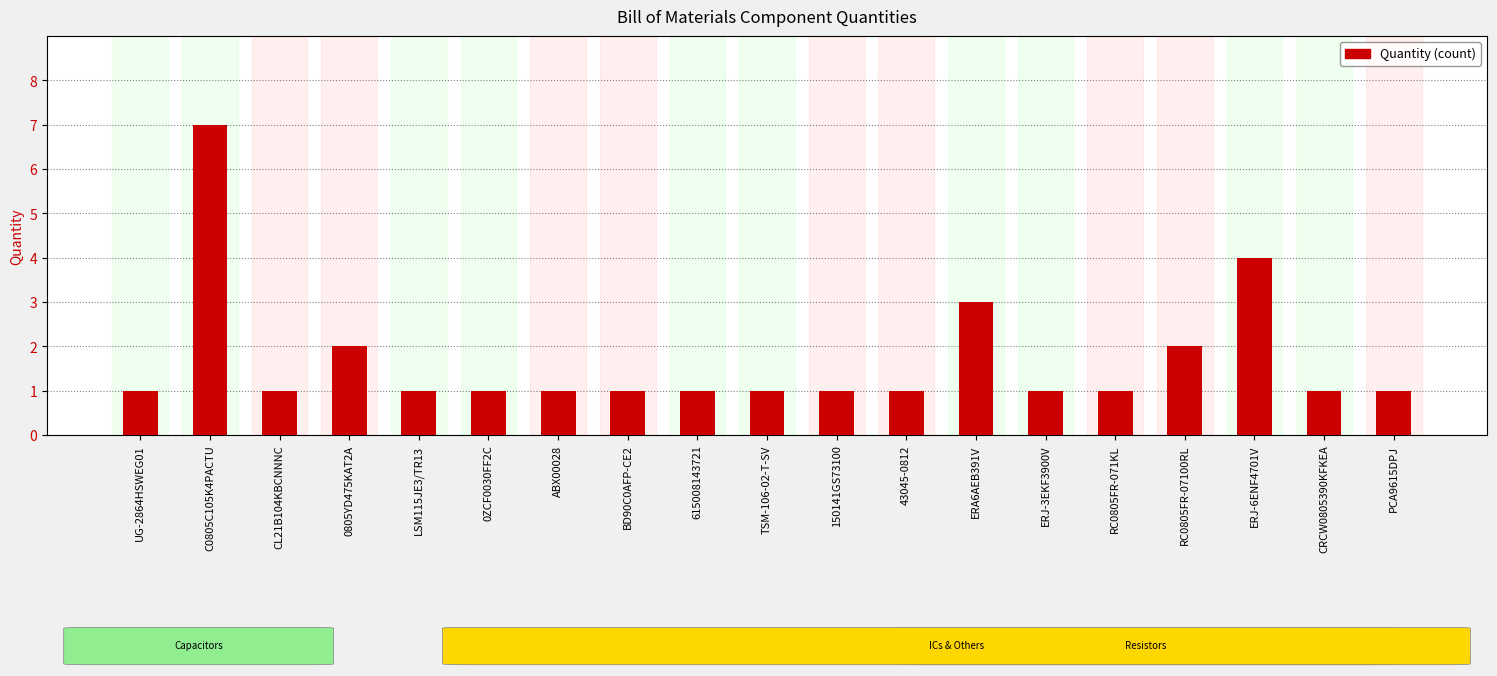

What is the label of the 5th bar from the right?

RC0805FR-071KL